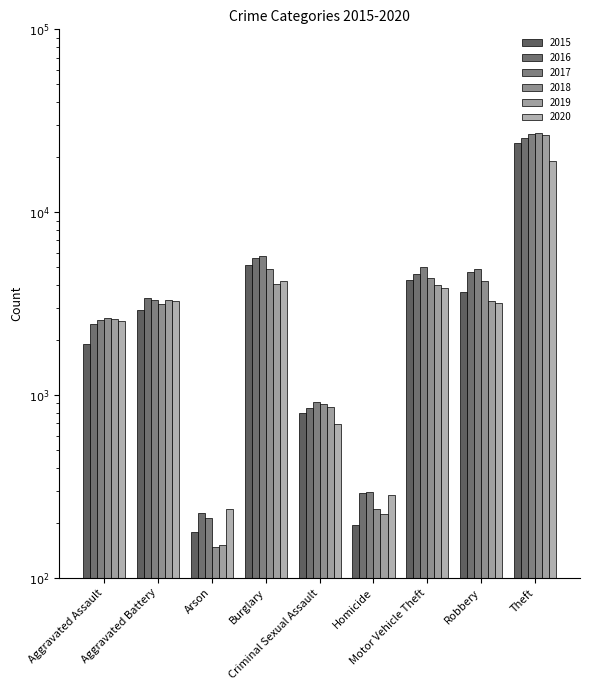

What is the greatest value displayed?

27180